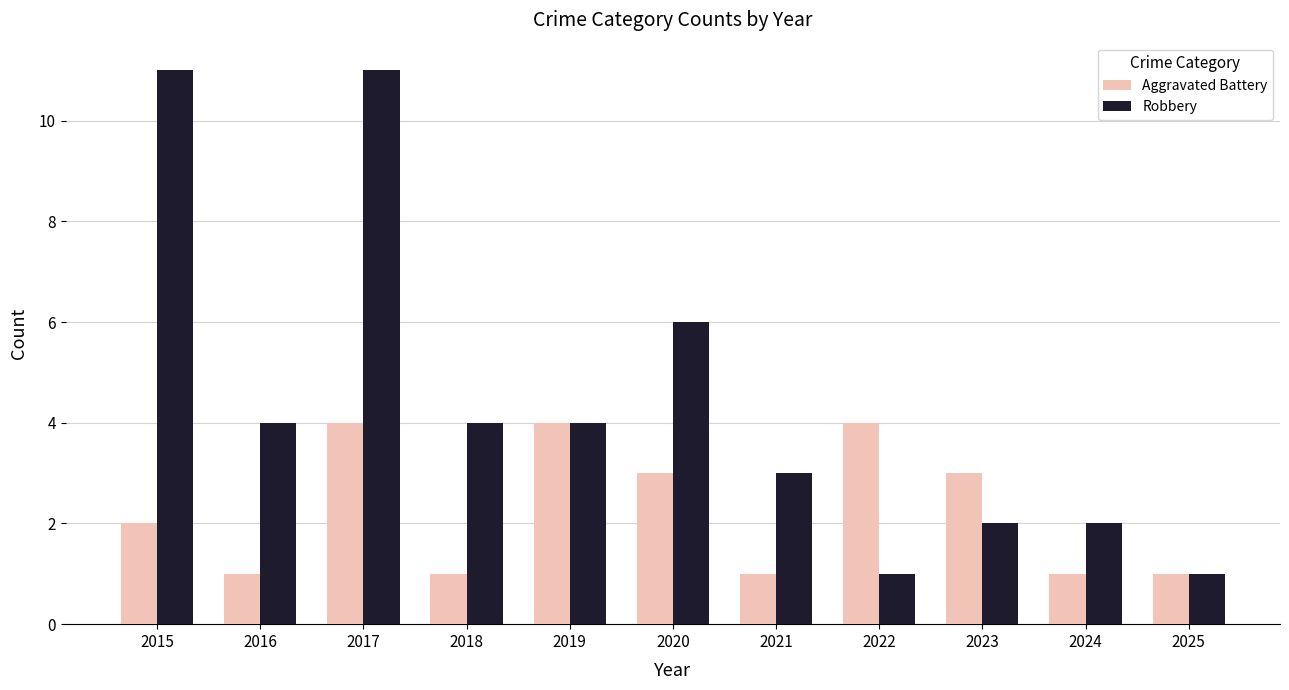

Read the Robbery value at 2016.

4